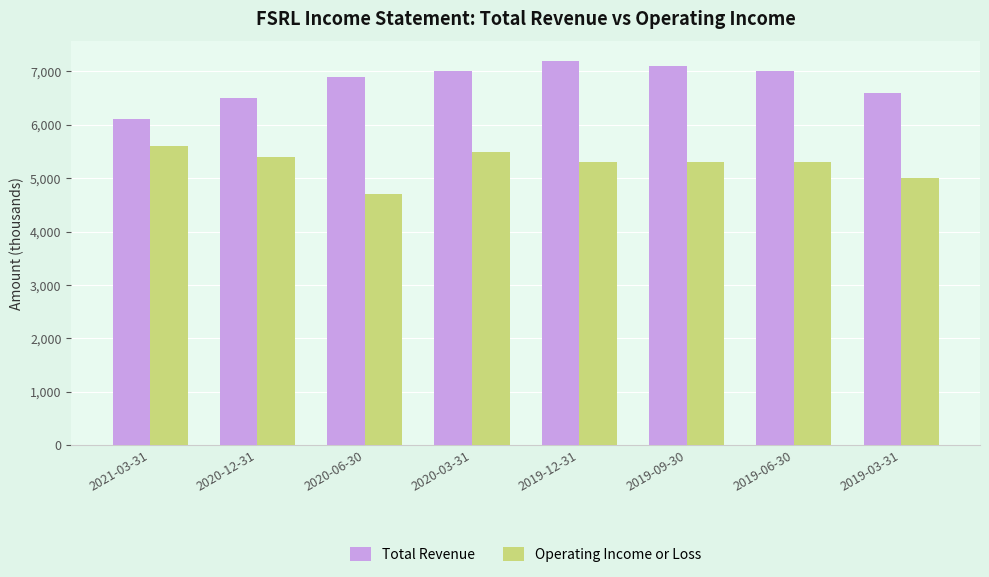

Read the Operating Income or Loss value at 2020-12-31, to the nearest 50.

5400